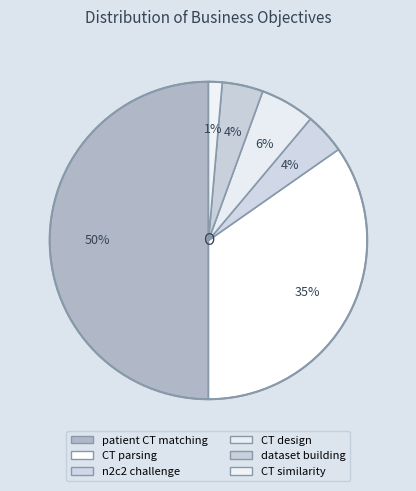

How many slices are in this pie chart?

6